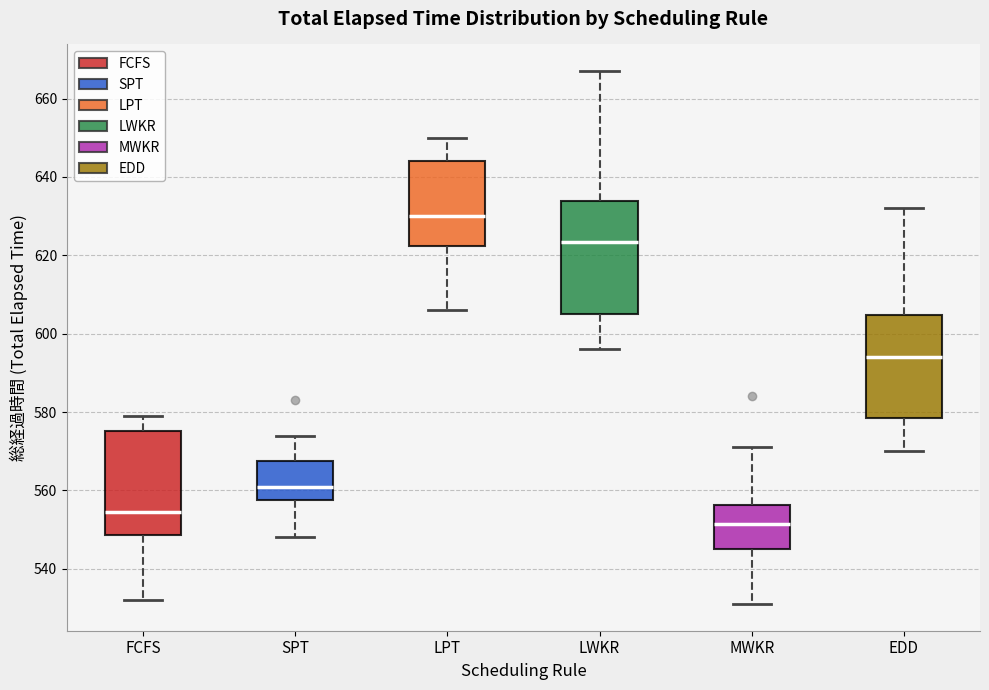

Reading left to right, transcribe this box plot: for each box, give where its median line is, the range the box spans, and where its two whiskers end, as read against the y-axis. The values are not printed on the chart, so give them approximately, as read against the axis.

FCFS: median 554, box 548 to 576, whiskers 532 to 580
SPT: median 562, box 558 to 568, whiskers 548 to 574
LPT: median 630, box 622 to 644, whiskers 606 to 650
LWKR: median 624, box 606 to 634, whiskers 596 to 668
MWKR: median 552, box 546 to 556, whiskers 532 to 572
EDD: median 594, box 578 to 604, whiskers 570 to 632